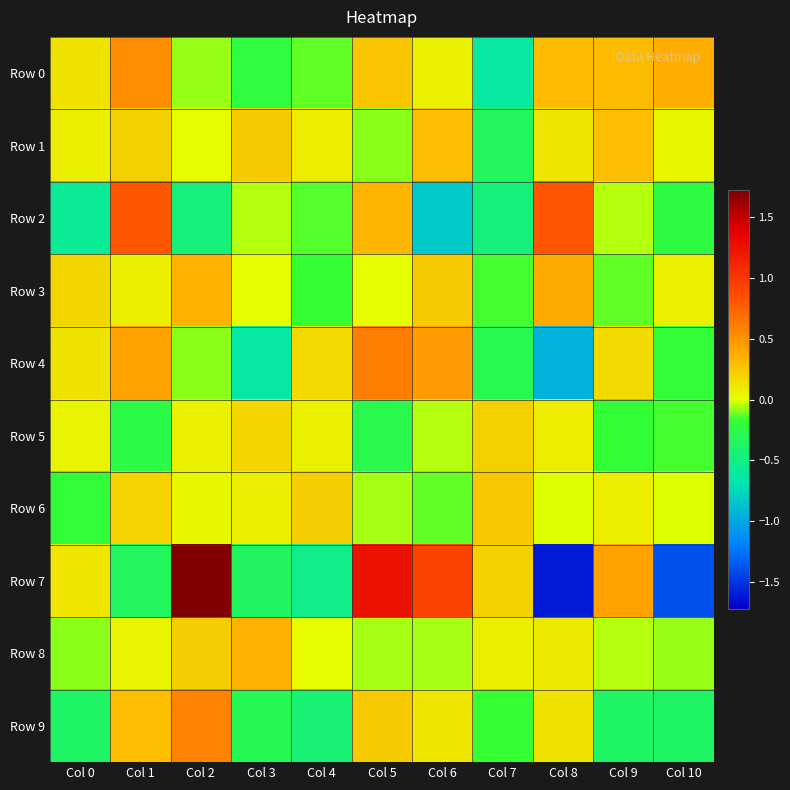

Reading right to left, extract all data points from this chart.

Row 0: Col 10=0.4	Col 9=0.3	Col 8=0.3	Col 7=-0.6	Col 6=0.1	Col 5=0.3	Col 4=-0.1	Col 3=-0.2	Col 2=-0.1	Col 1=0.5	Col 0=0.1
Row 1: Col 10=0.0	Col 9=0.3	Col 8=0.1	Col 7=-0.3	Col 6=0.3	Col 5=-0.1	Col 4=0.1	Col 3=0.2	Col 2=0.0	Col 1=0.2	Col 0=0.1
Row 2: Col 10=-0.2	Col 9=-0.0	Col 8=0.8	Col 7=-0.5	Col 6=-0.8	Col 5=0.3	Col 4=-0.1	Col 3=-0.0	Col 2=-0.5	Col 1=0.8	Col 0=-0.6
Row 3: Col 10=0.1	Col 9=-0.1	Col 8=0.4	Col 7=-0.2	Col 6=0.2	Col 5=0.0	Col 4=-0.2	Col 3=0.0	Col 2=0.3	Col 1=0.1	Col 0=0.2
Row 4: Col 10=-0.2	Col 9=0.2	Col 8=-1.0	Col 7=-0.3	Col 6=0.5	Col 5=0.6	Col 4=0.2	Col 3=-0.6	Col 2=-0.1	Col 1=0.4	Col 0=0.1
Row 5: Col 10=-0.2	Col 9=-0.2	Col 8=0.1	Col 7=0.2	Col 6=-0.0	Col 5=-0.3	Col 4=0.1	Col 3=0.2	Col 2=0.1	Col 1=-0.3	Col 0=0.0
Row 6: Col 10=-0.0	Col 9=0.1	Col 8=-0.0	Col 7=0.3	Col 6=-0.1	Col 5=-0.1	Col 4=0.2	Col 3=0.1	Col 2=0.0	Col 1=0.2	Col 0=-0.2
Row 7: Col 10=-1.4	Col 9=0.4	Col 8=-1.6	Col 7=0.2	Col 6=0.9	Col 5=1.2	Col 4=-0.5	Col 3=-0.4	Col 2=1.7	Col 1=-0.3	Col 0=0.1
Row 8: Col 10=-0.1	Col 9=-0.0	Col 8=0.1	Col 7=0.1	Col 6=-0.1	Col 5=-0.1	Col 4=0.0	Col 3=0.4	Col 2=0.2	Col 1=0.0	Col 0=-0.1
Row 9: Col 10=-0.4	Col 9=-0.4	Col 8=0.1	Col 7=-0.2	Col 6=0.1	Col 5=0.2	Col 4=-0.4	Col 3=-0.3	Col 2=0.6	Col 1=0.3	Col 0=-0.4